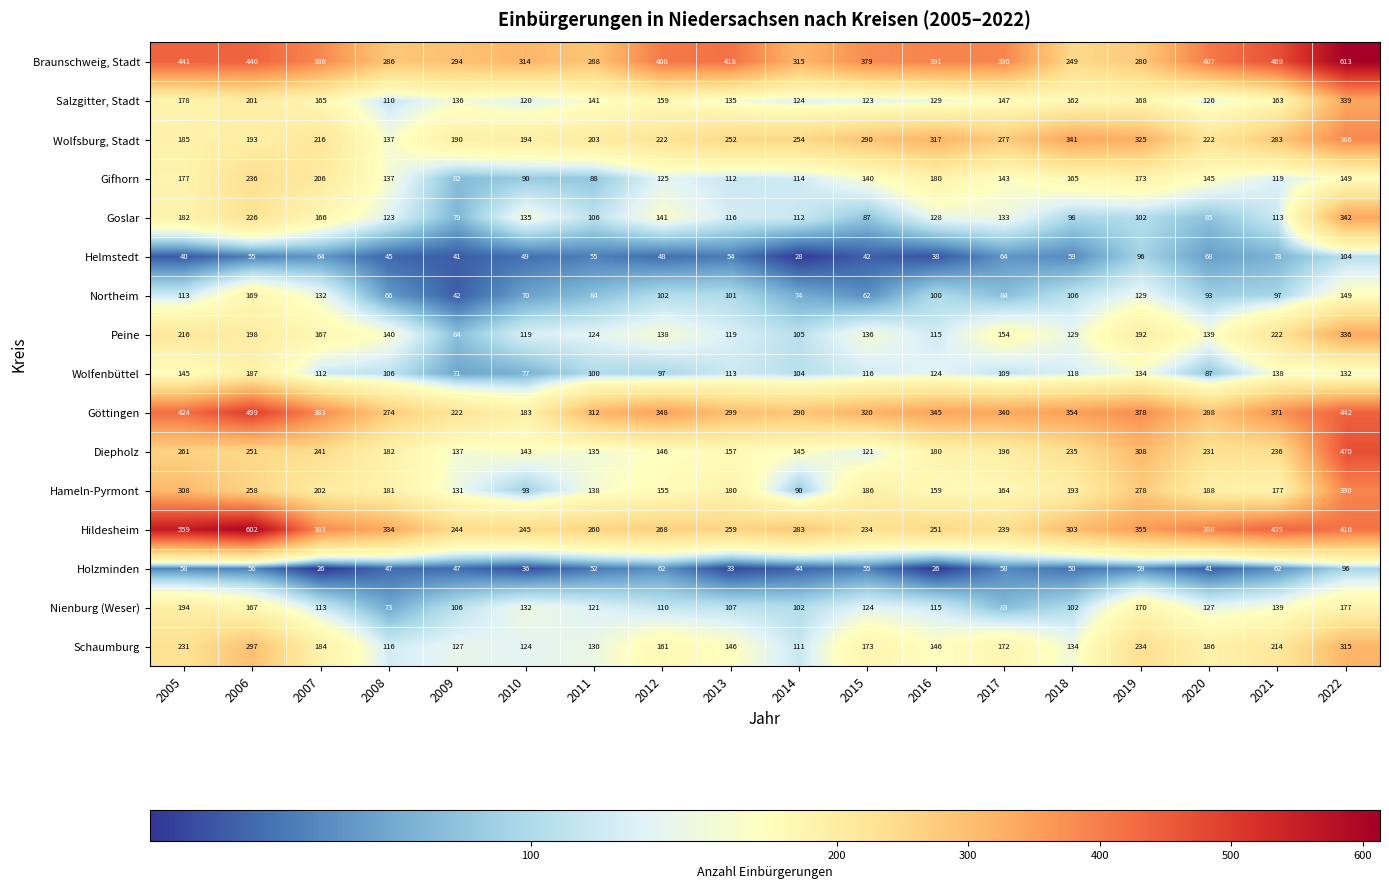

True or false: Schaumburg has a value of 76 at 2017.

False